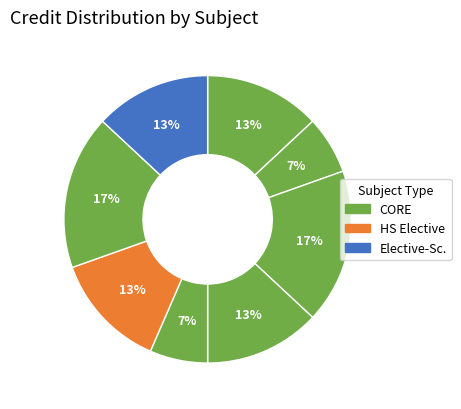

How many segments does this pie chart have?

8